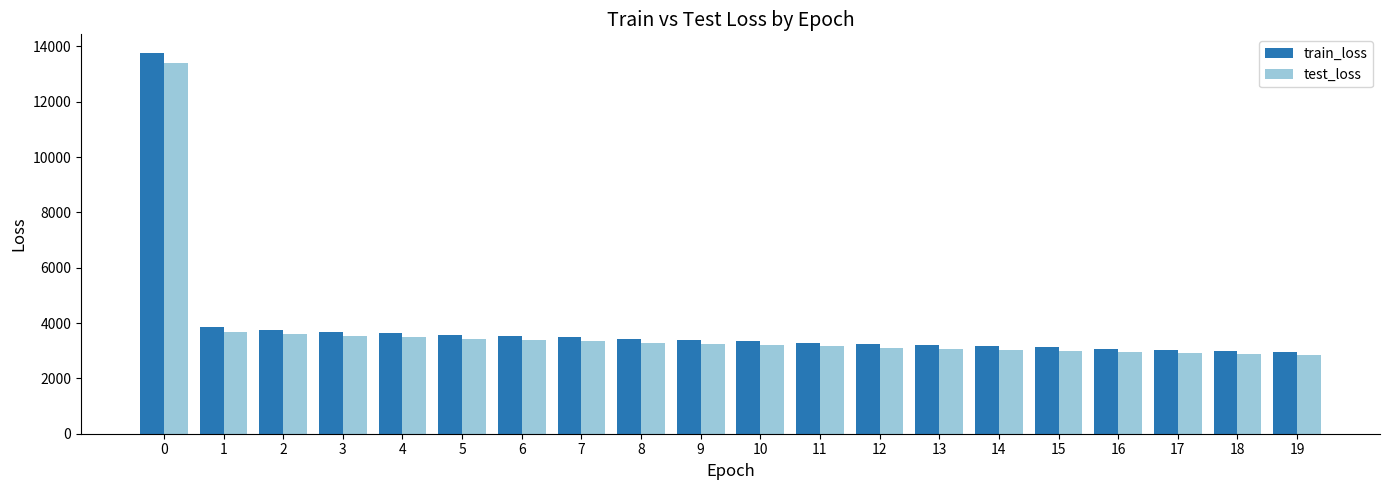

What is the value of the train_loss bar at the 7th from the left?

3533.7